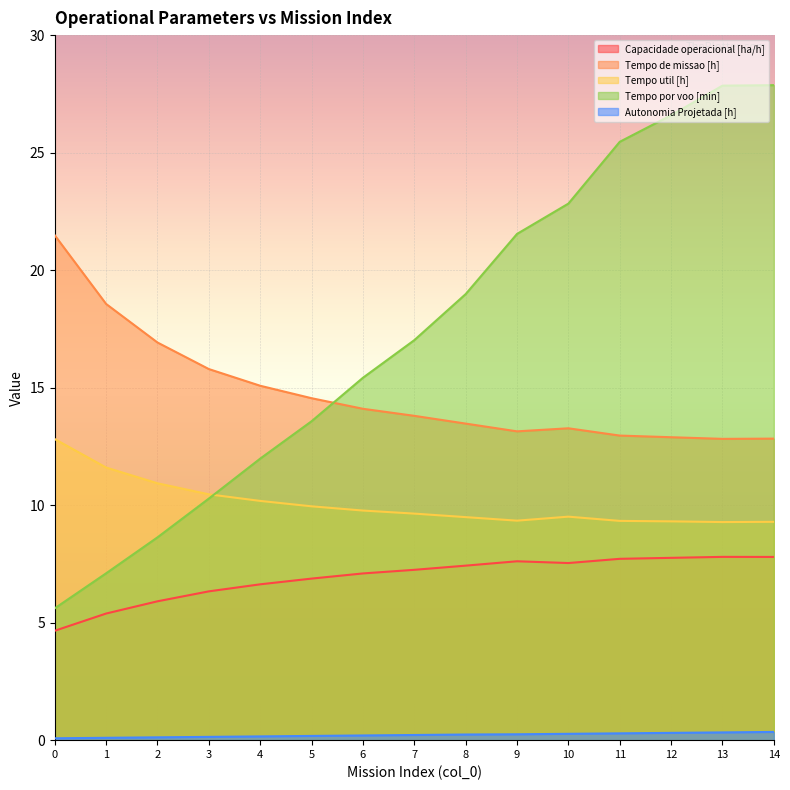

Reading left to right, transcribe all the data shown in this chart.

Capacidade operacional [ha/h]: 4.7	5.4	5.9	6.3	6.6	6.9	7.1	7.2	7.4	7.6	7.5	7.7	7.8	7.8	7.8
Tempo de missao [h]: 21.5	18.6	16.9	15.8	15.1	14.6	14.1	13.8	13.5	13.1	13.3	13.0	12.9	12.8	12.8
Tempo util [h]: 12.8	11.6	10.9	10.5	10.2	9.9	9.8	9.6	9.5	9.3	9.5	9.3	9.3	9.3	9.3
Tempo por voo [min]: 5.6	7.1	8.6	10.3	12.0	13.6	15.4	17.0	19.0	21.5	22.8	25.5	26.6	27.9	27.9
Autonomia Projetada [h]: 0.1	0.1	0.1	0.1	0.2	0.2	0.2	0.2	0.2	0.2	0.3	0.3	0.3	0.3	0.3